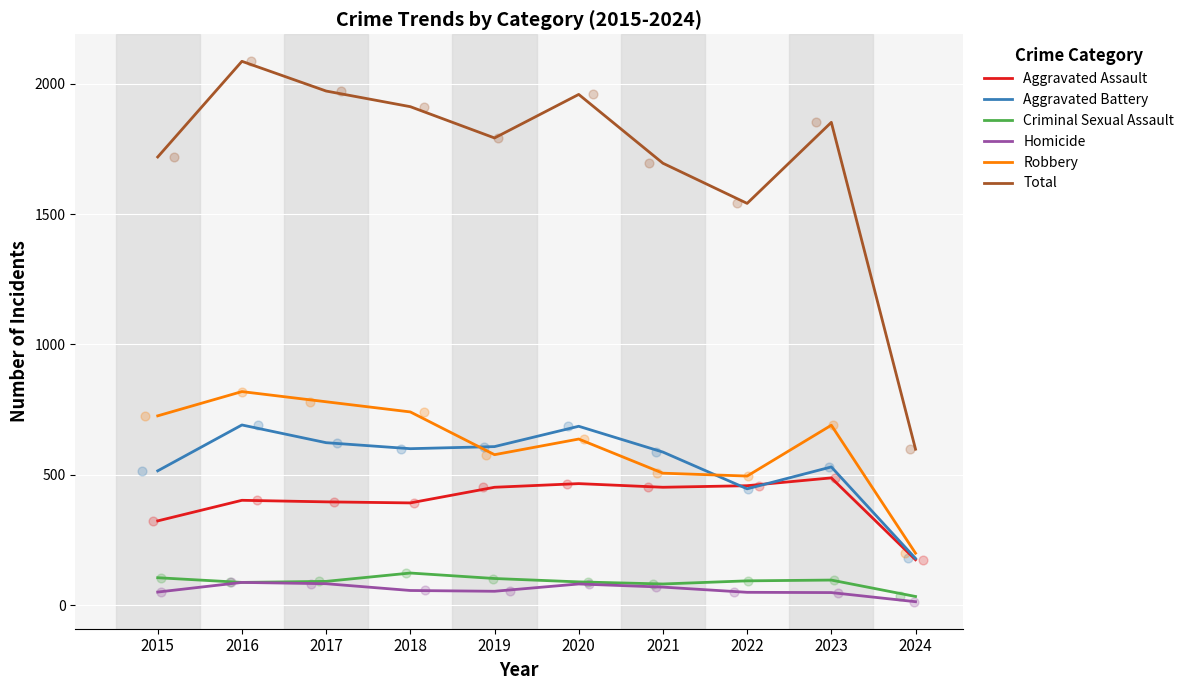

What is the total value across all series at 2017?

3944